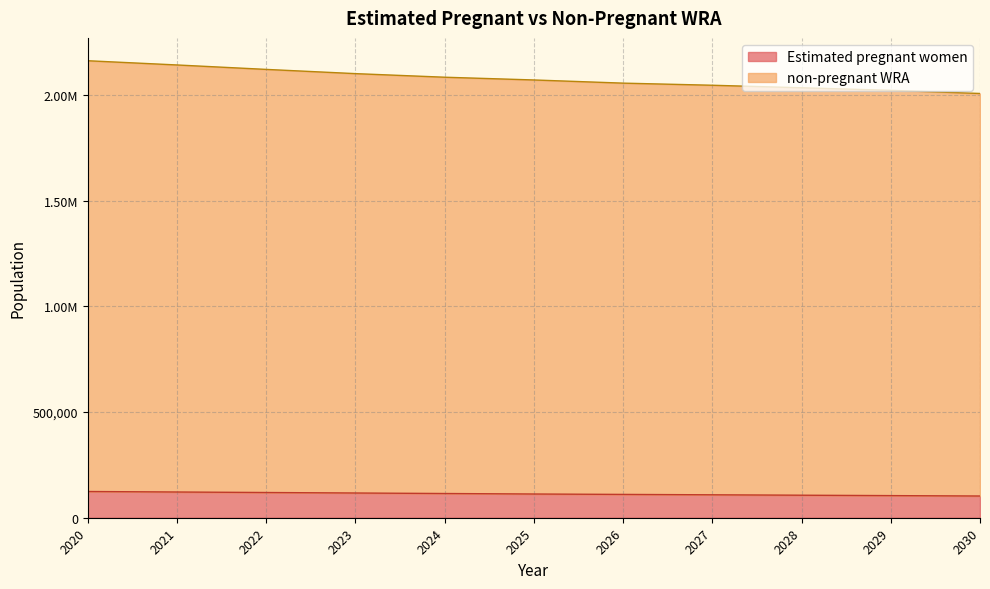

Which series has the largest total across all categories?

non-pregnant WRA